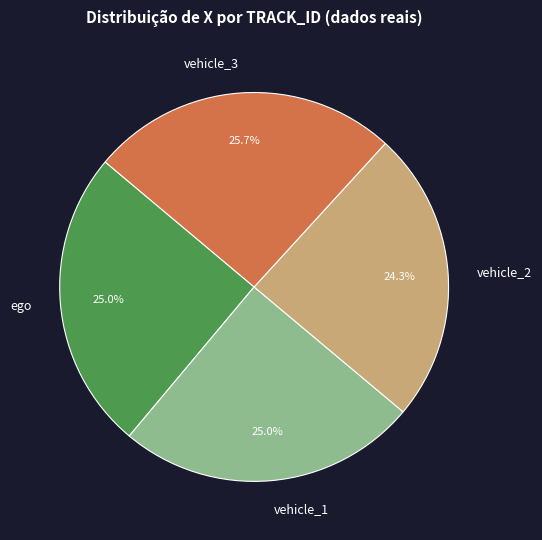

Between ego and vehicle_2, which is larger?

ego